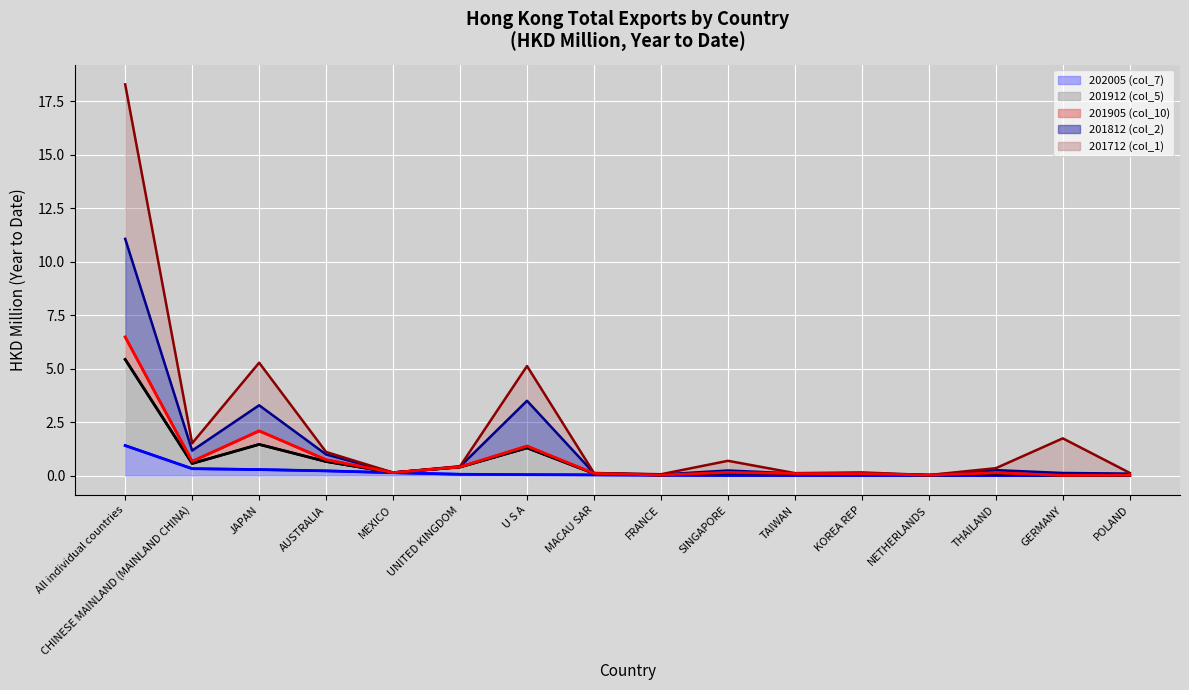

True or false: 201912 (col_5) has a value of 0.1 at GERMANY.

False